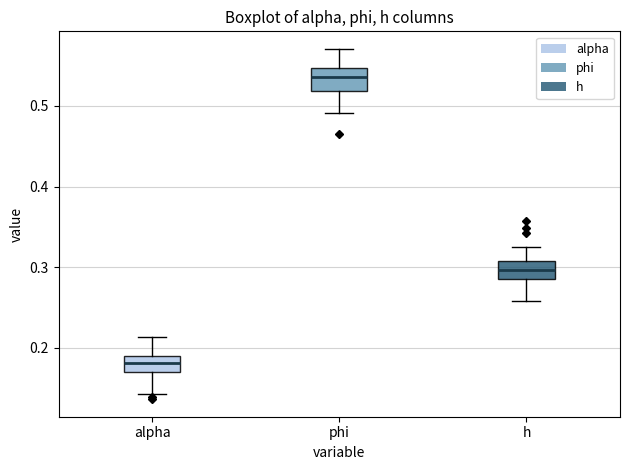

Where does the median line of the box for h sit on the y-axis? The values are not printed on the chart, so give them approximately, as read against the axis.

0.30